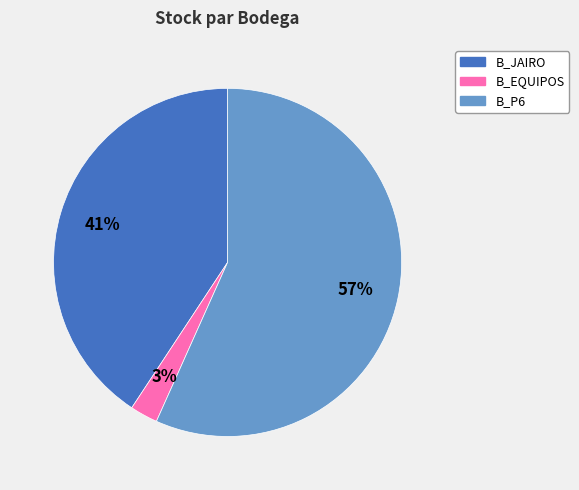

Approximately how many times larger is the value at B_P6 compared to B_JAIRO?

1.4